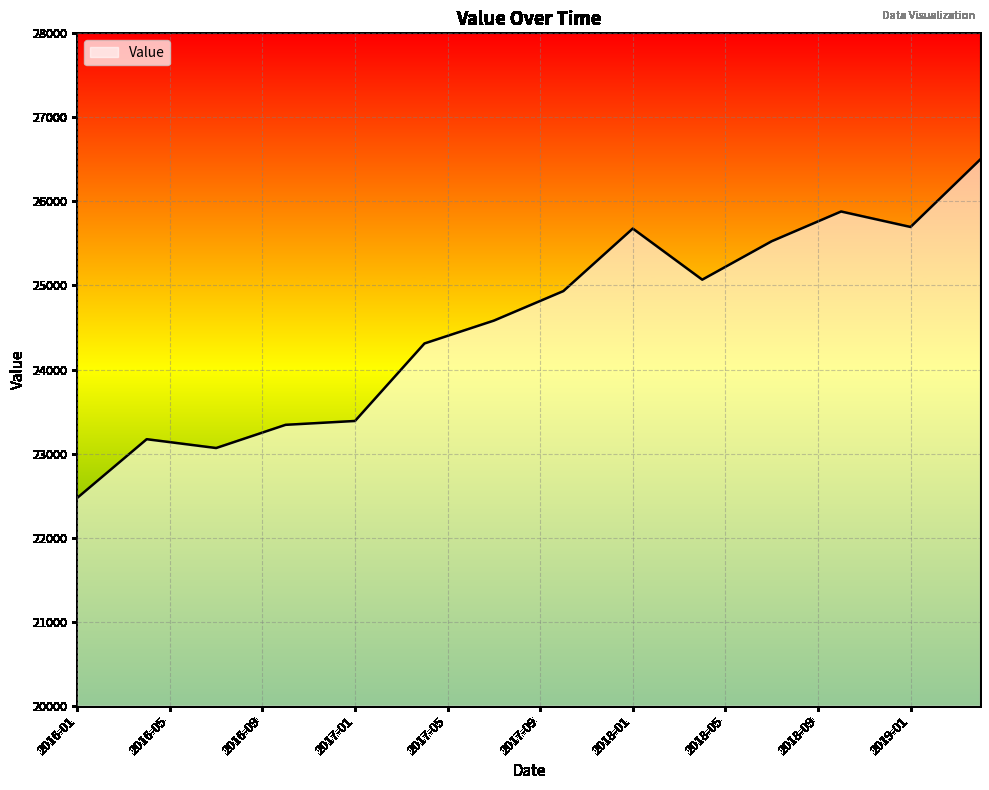

True or false: the data has more than 0 interior local peaks.

True